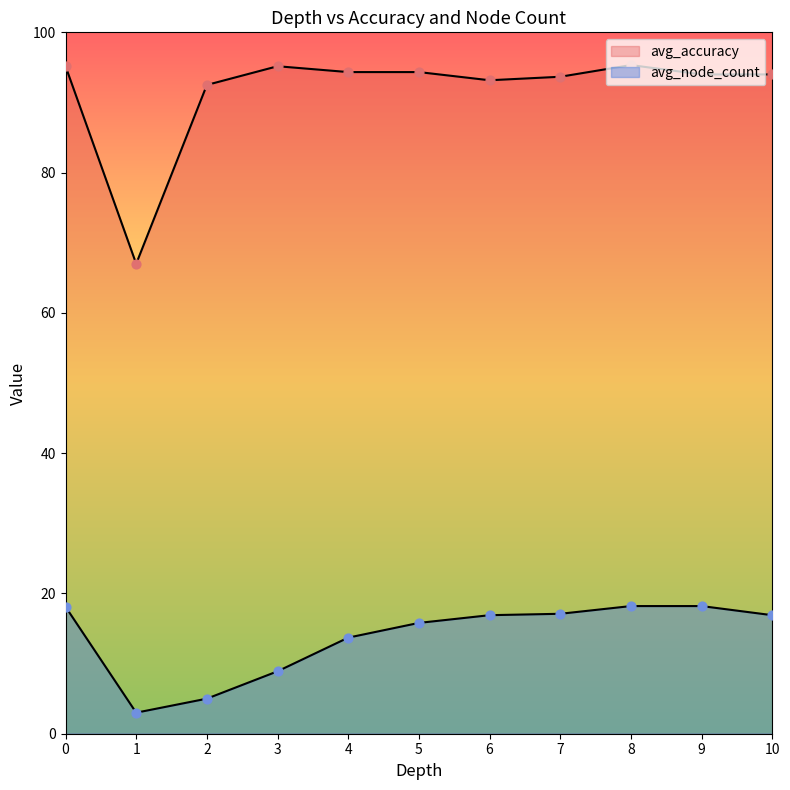

Which series has the largest Y range (max minus min)?

avg_accuracy